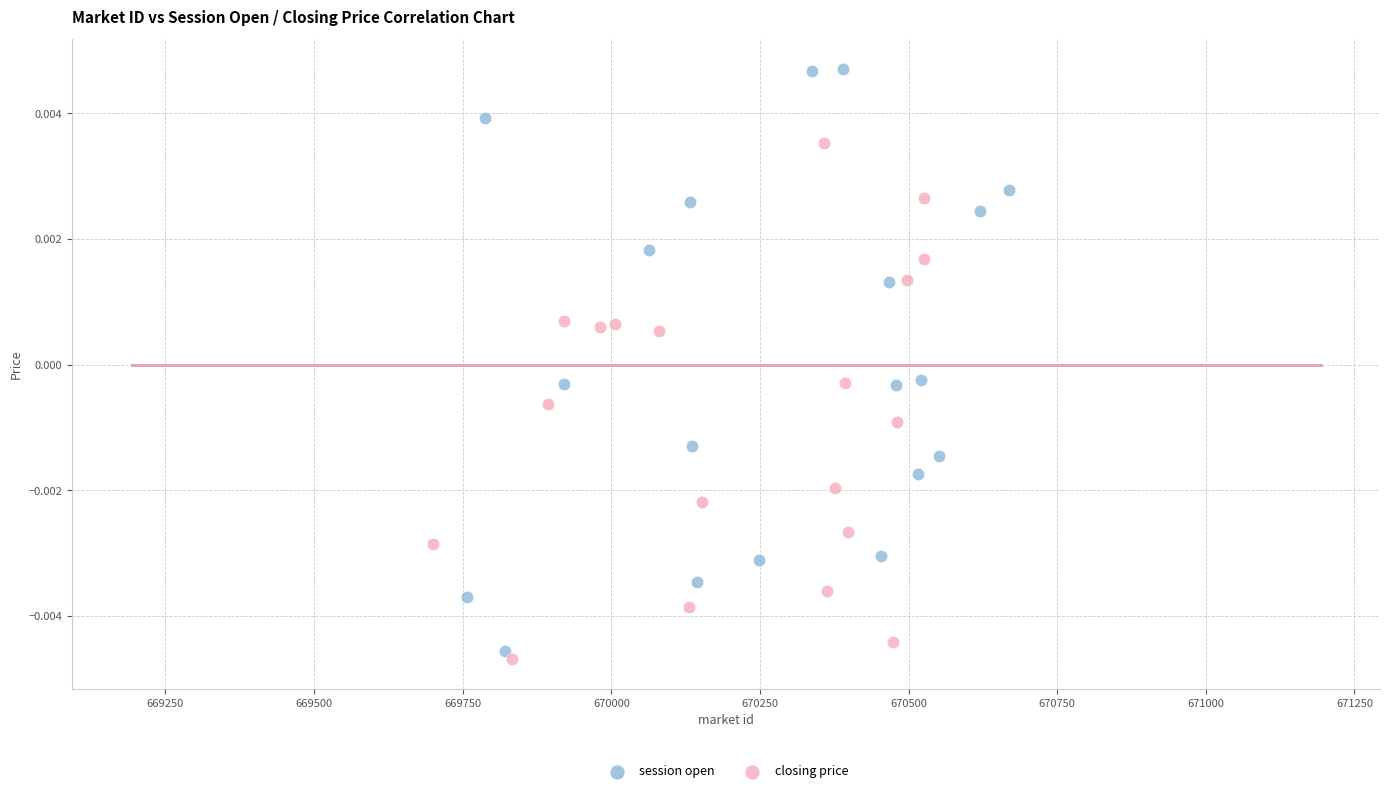

What are all the series names shown in the legend?

session open, closing price